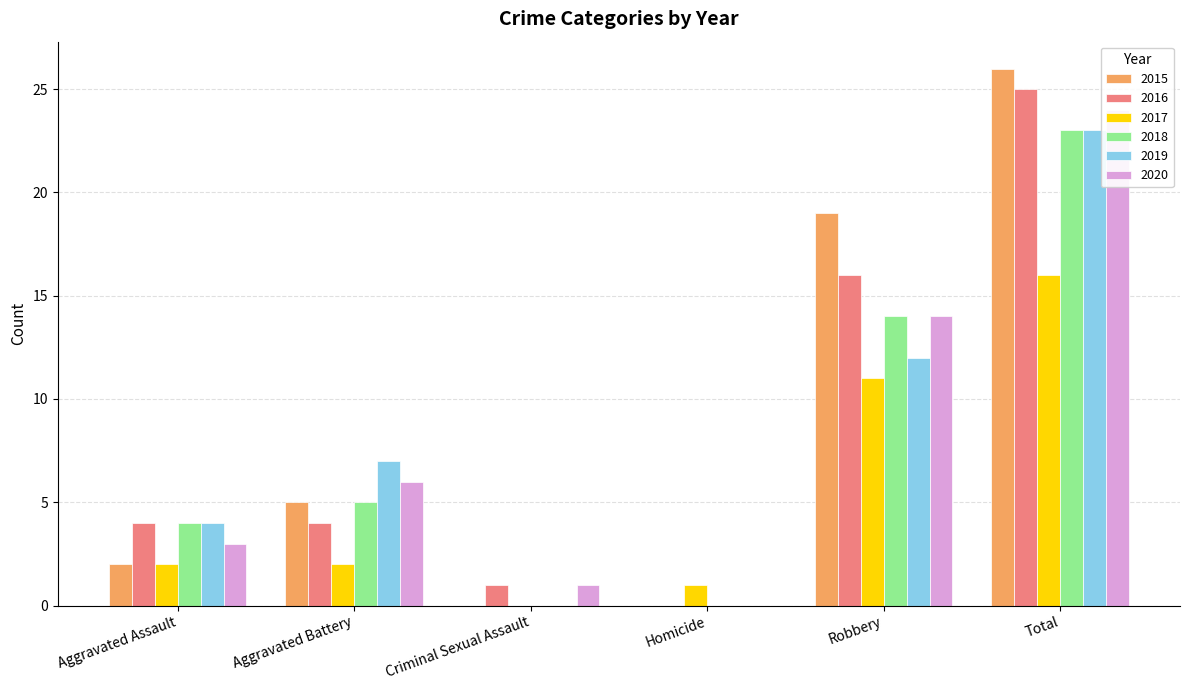

What are all the series names shown in the legend?

2015, 2016, 2017, 2018, 2019, 2020